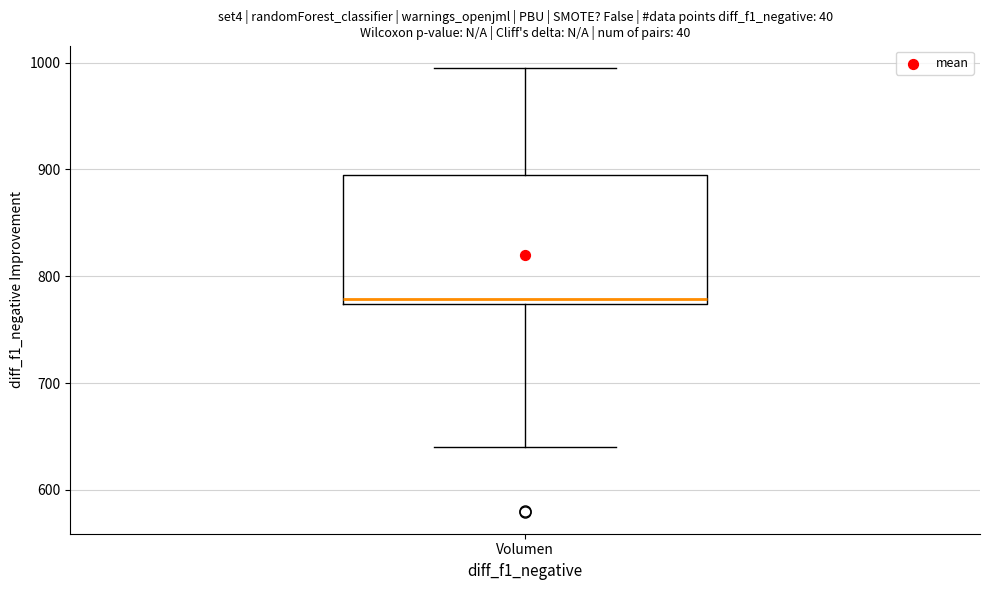

Read this box plot against the y-axis: the position of the median line, the range covered by the box, and the ends of both whiskers. The values are not printed on the chart, so give them approximately, as read against the axis.

median 780, box 770 to 890, whiskers 640 to 1000